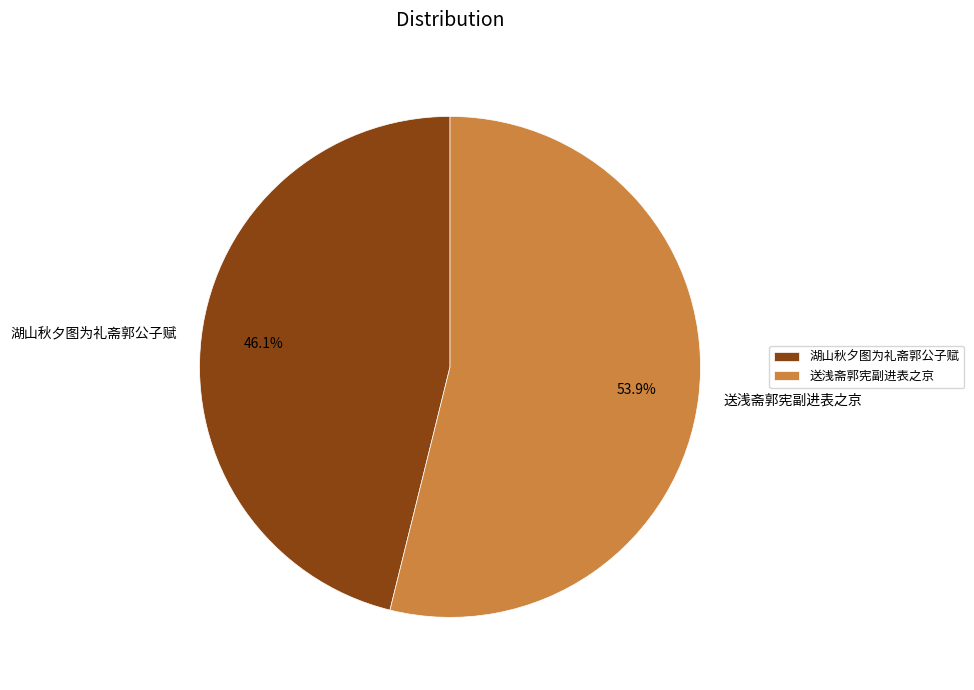

Which has a higher value, 湖山秋夕图为礼斋郭公子赋 or 送浅斋郭宪副进表之京?

送浅斋郭宪副进表之京